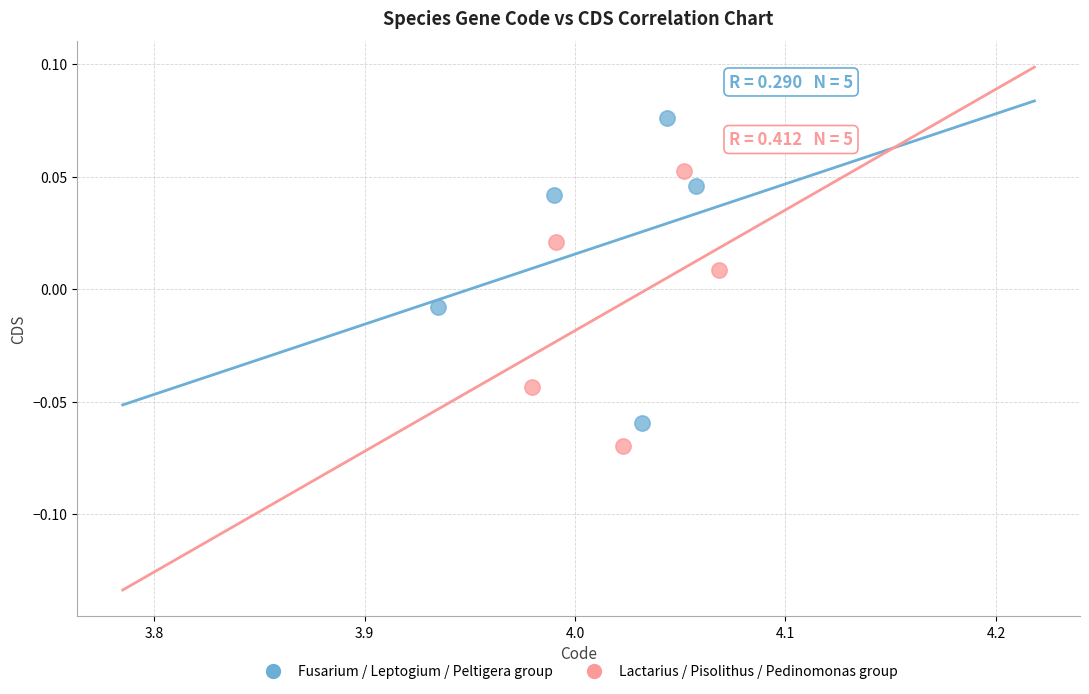

Which series contains the highest Y value?

Fusarium / Leptogium / Peltigera group